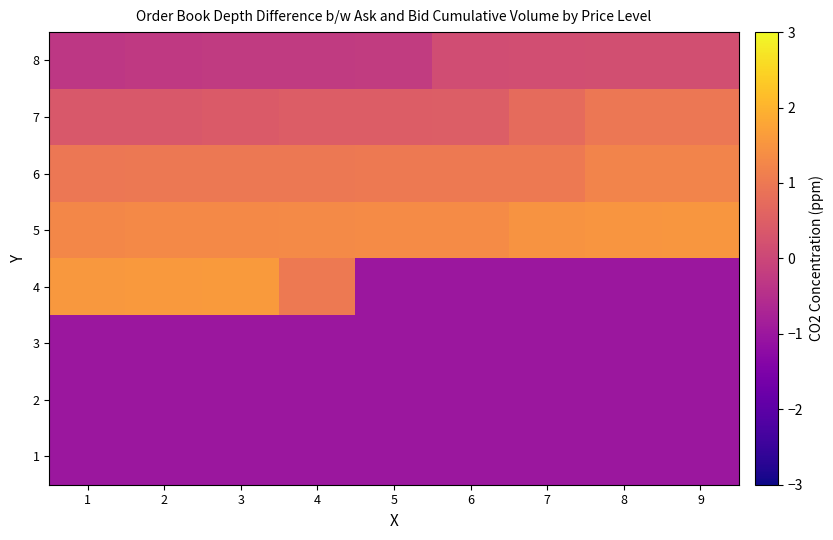

Which label corresponds to the largest value in the chart?

3